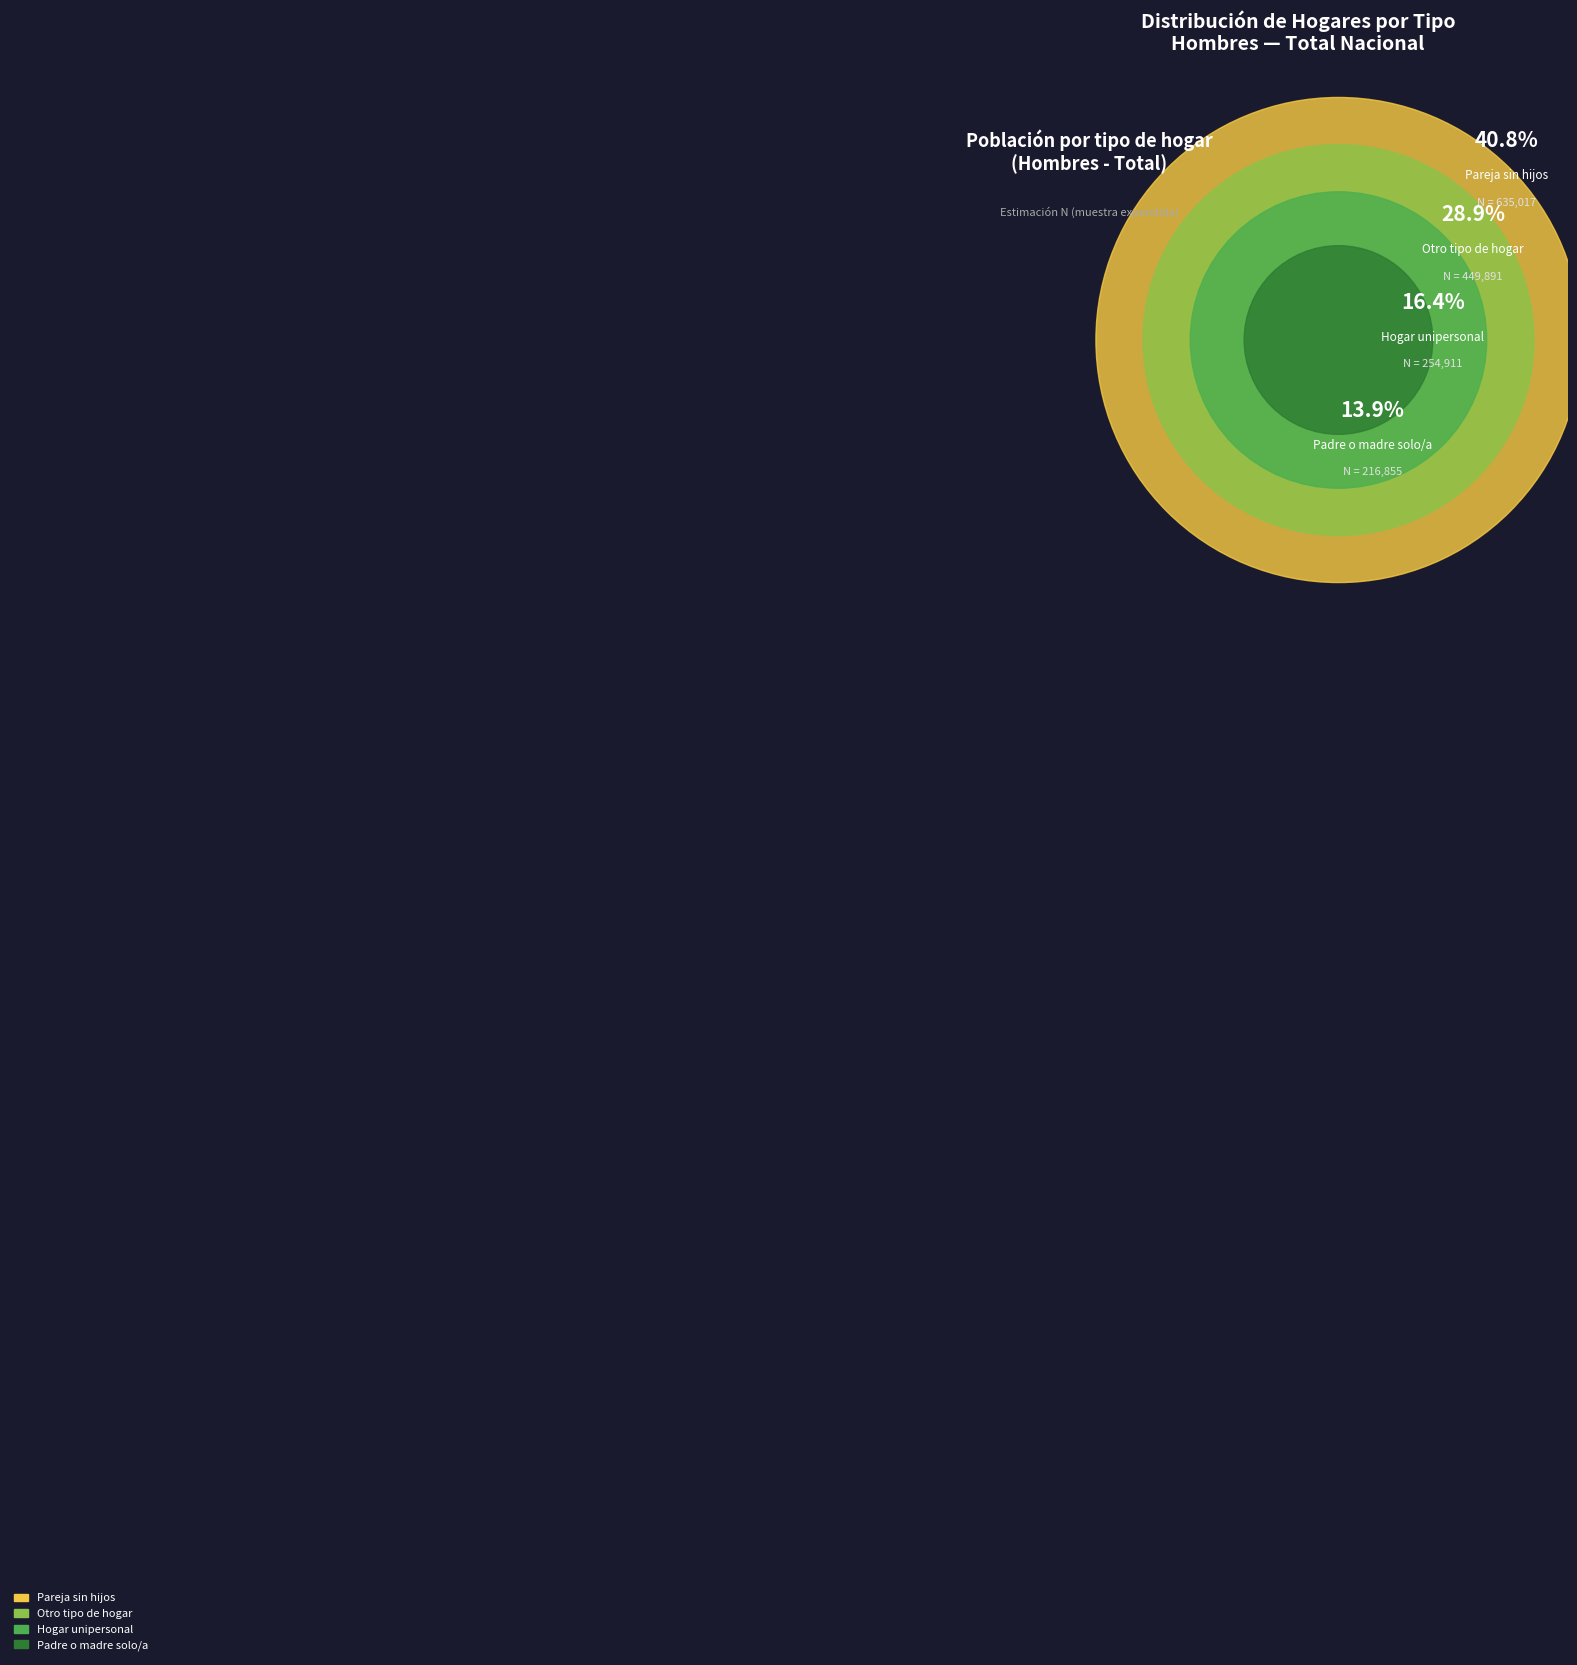

Between Hogar unipersonal and Pareja sin hijos, which is larger?

Pareja sin hijos